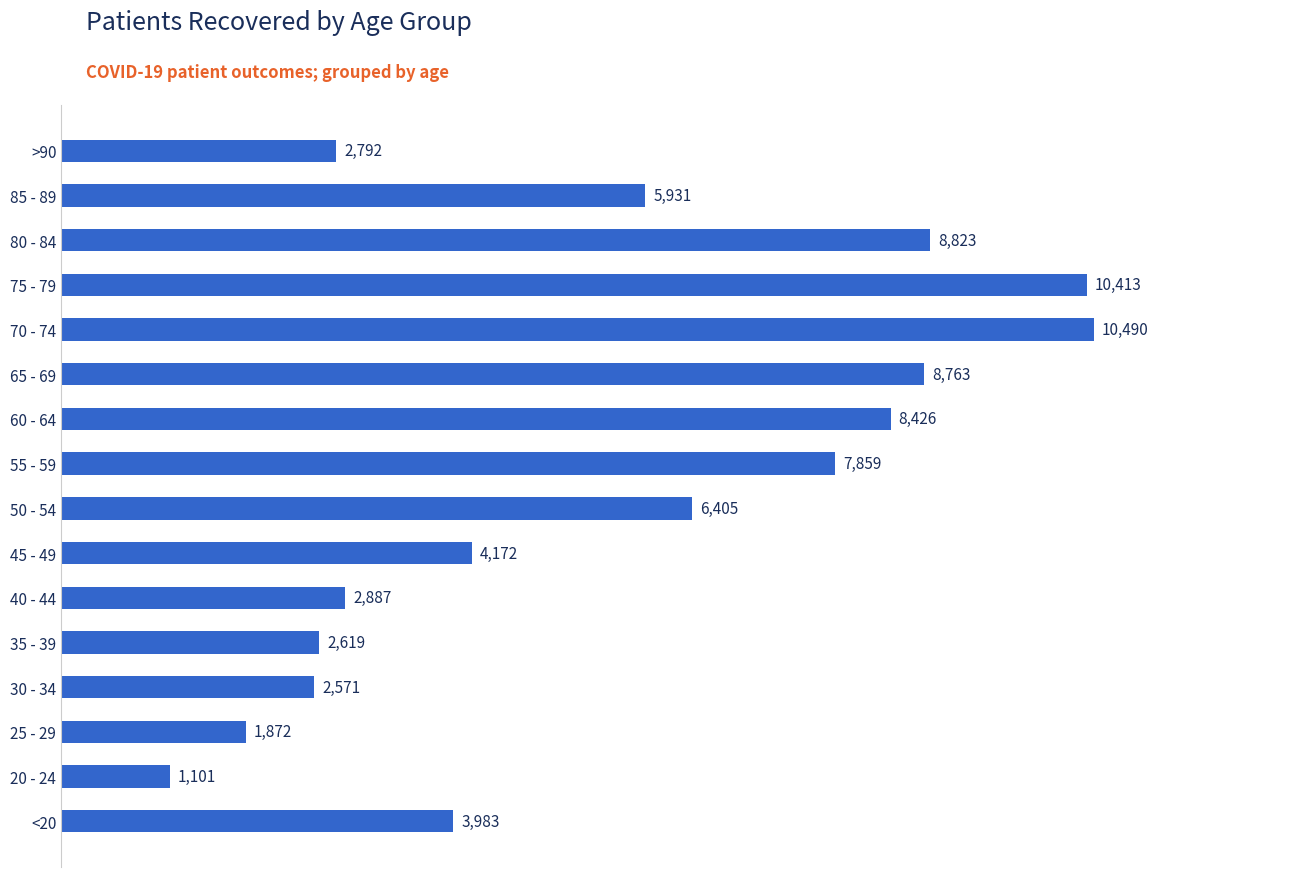

What is the average value?

5569